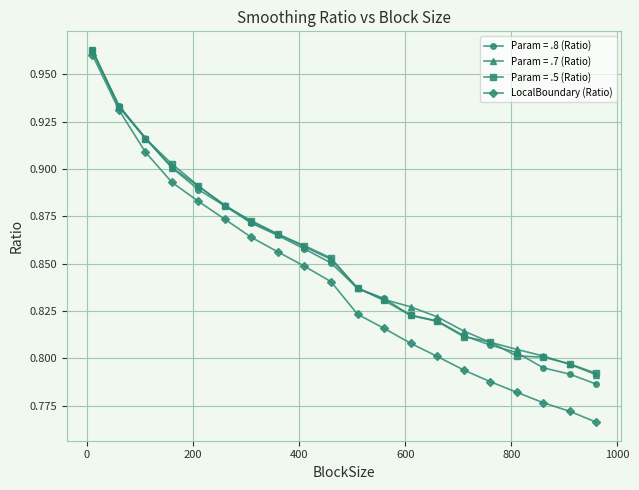

How many LocalBoundary (Ratio) values are between 0 and 1?

20